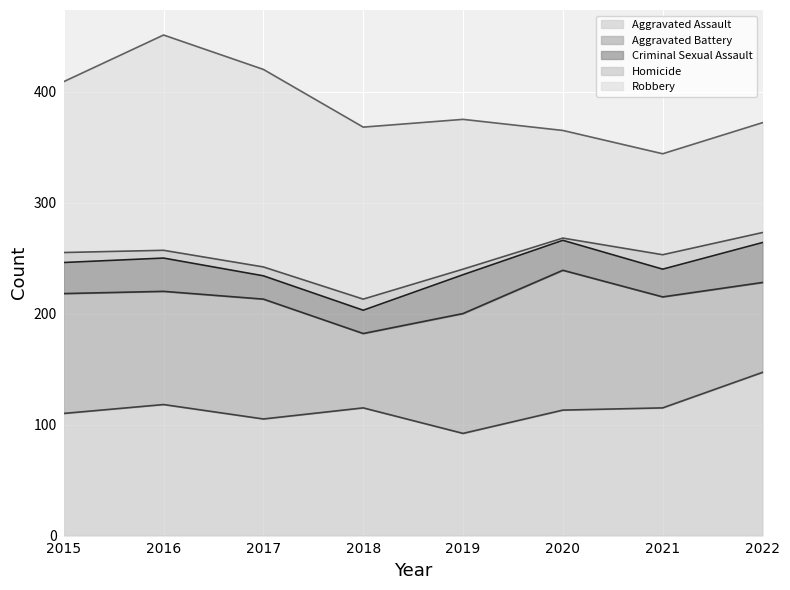

Reading left to right, extract all data points from this chart.

Aggravated Assault: 2015=110	2016=118	2017=105	2018=115	2019=92	2020=113	2021=115	2022=147
Aggravated Battery: 2015=108	2016=102	2017=108	2018=67	2019=108	2020=126	2021=100	2022=81
Criminal Sexual Assault: 2015=28	2016=30	2017=21	2018=21	2019=35	2020=27	2021=25	2022=36
Homicide: 2015=9	2016=7	2017=8	2018=10	2019=5	2020=2	2021=13	2022=9
Robbery: 2015=154	2016=194	2017=178	2018=155	2019=135	2020=97	2021=91	2022=99